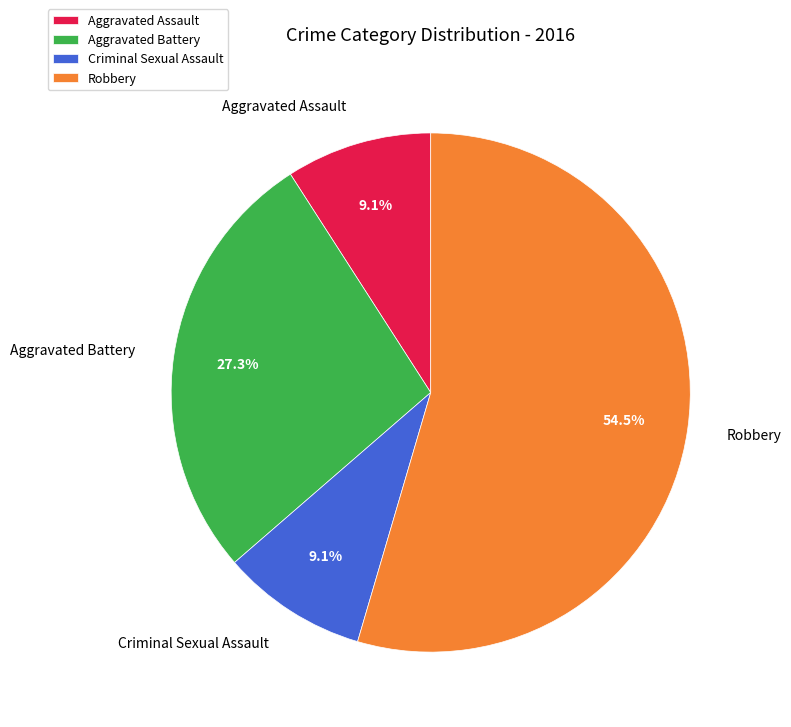

Is Aggravated Assault the majority of the pie?

No